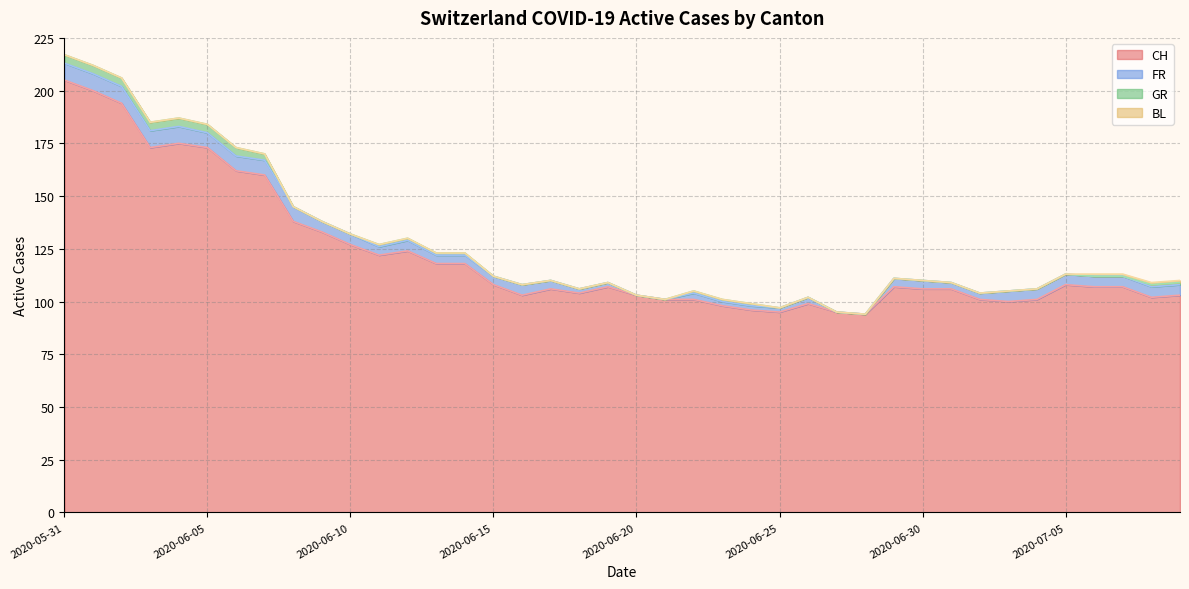

True or false: CH and BL cross at least once.

False